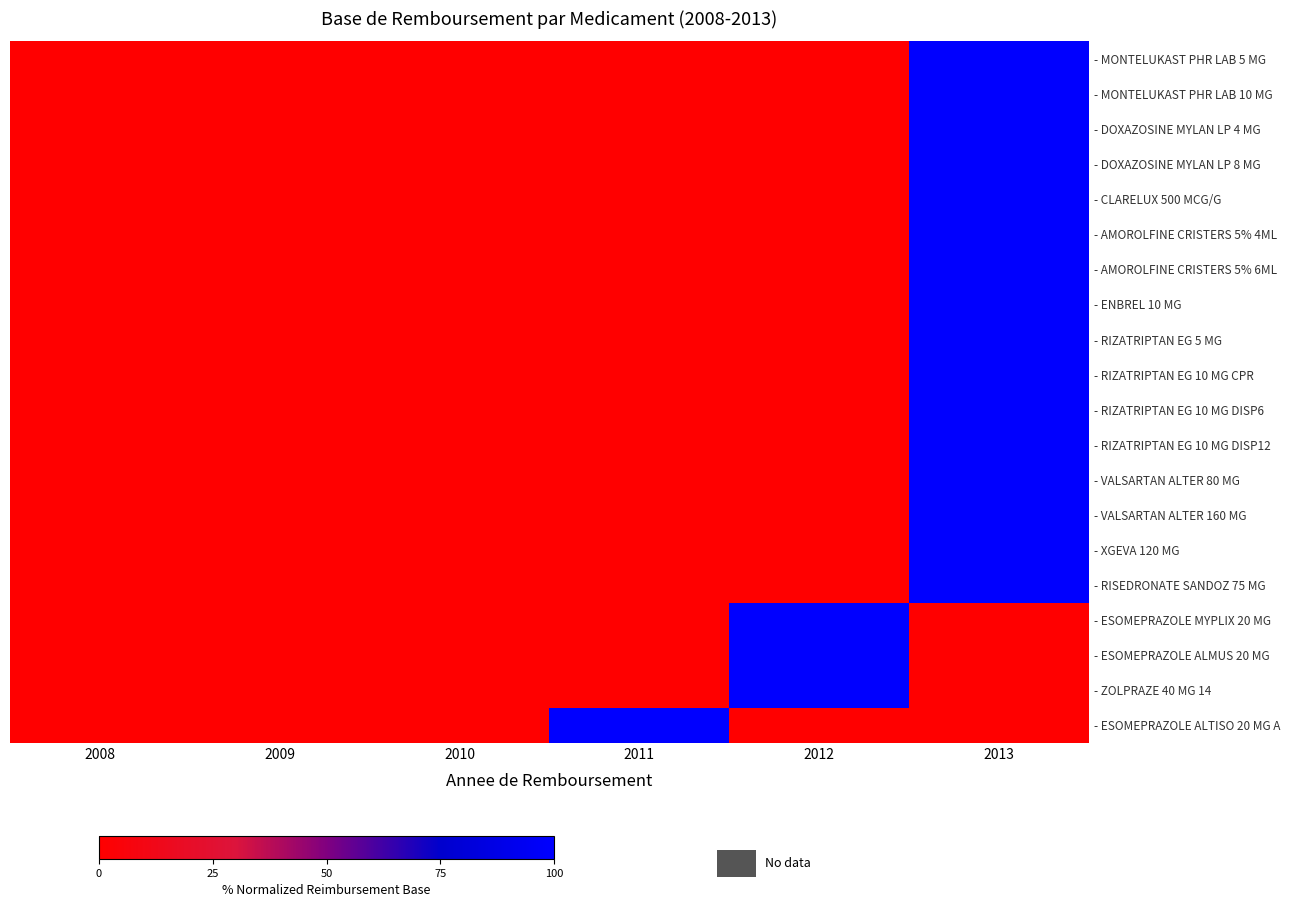

Between 2009 and 2013, which series saw the biggest shift?

- MONTELUKAST PHR LAB 5 MG